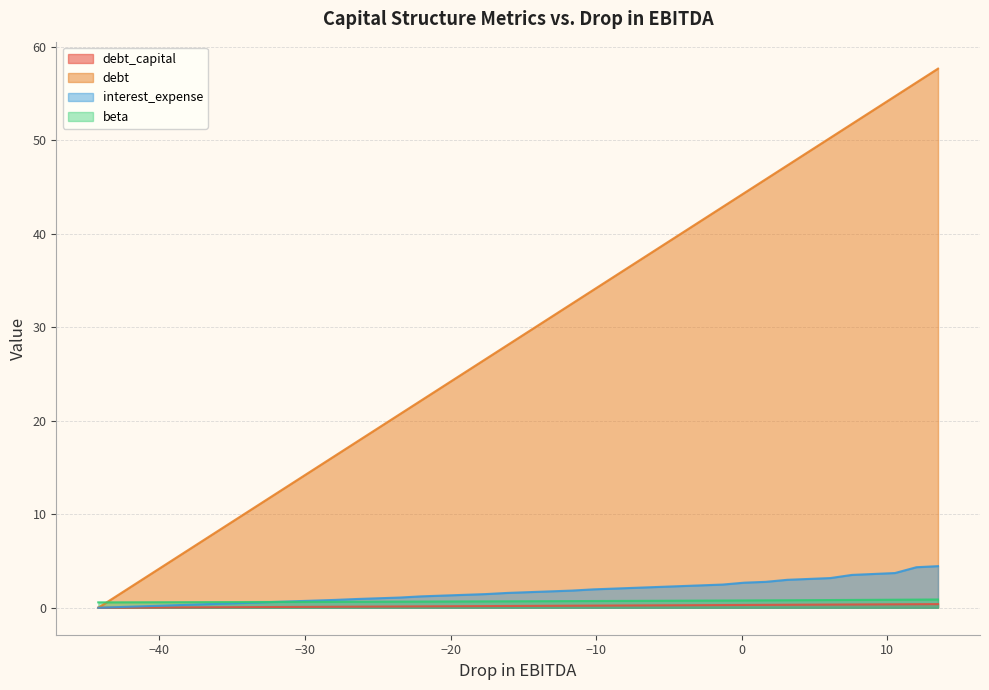

Which series has the largest total across all categories?

debt